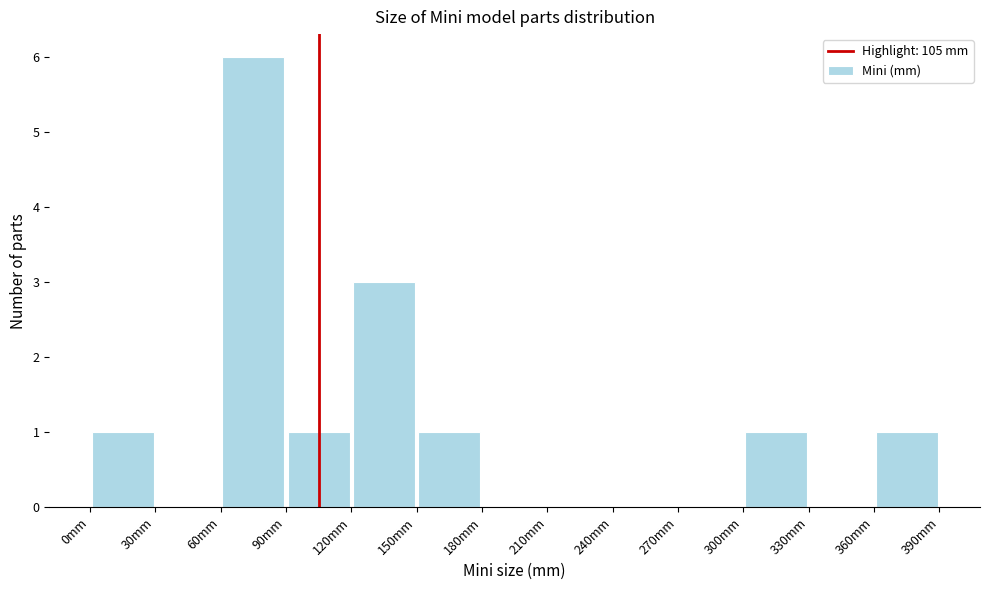

Reading left to right, list every bar in this chart as the range it spans on the x-axis followed by its height. The values are not printed on the chart, so give them approximately, as read against the axis.

0 to 30: 1
30 to 60: 0
60 to 90: 6
90 to 120: 1
120 to 150: 3
150 to 180: 1
180 to 210: 0
210 to 240: 0
240 to 270: 0
270 to 300: 0
300 to 330: 1
330 to 360: 0
360 to 390: 1